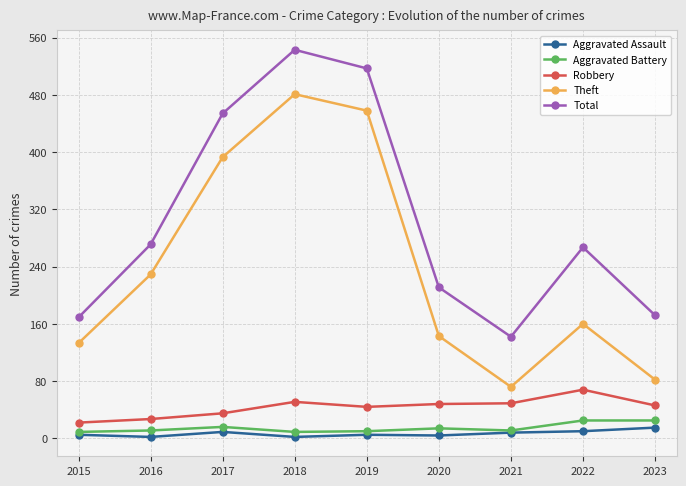

True or false: Robbery and Aggravated Assault intersect in this chart.

False